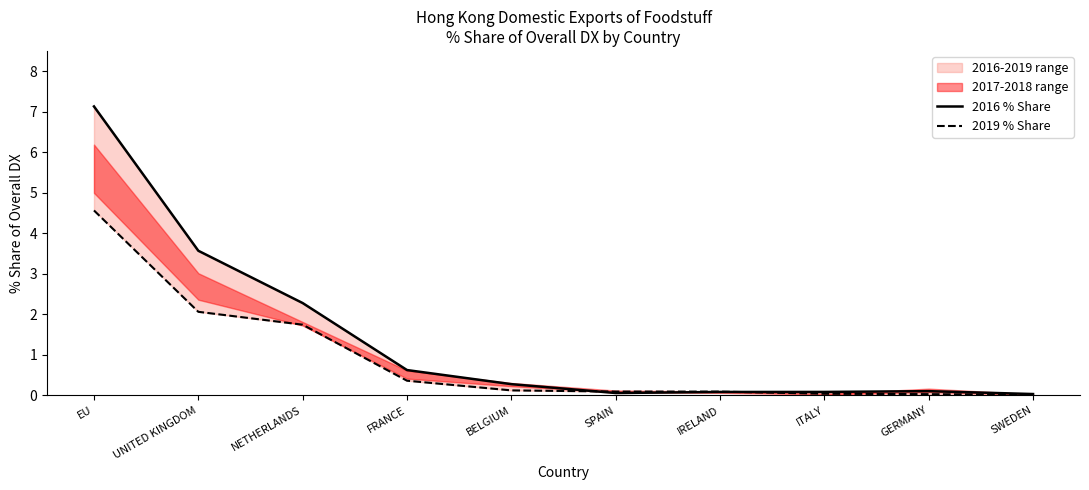

List the series in order of their overall mean, highest first.

2016 % Share, 2019 % Share